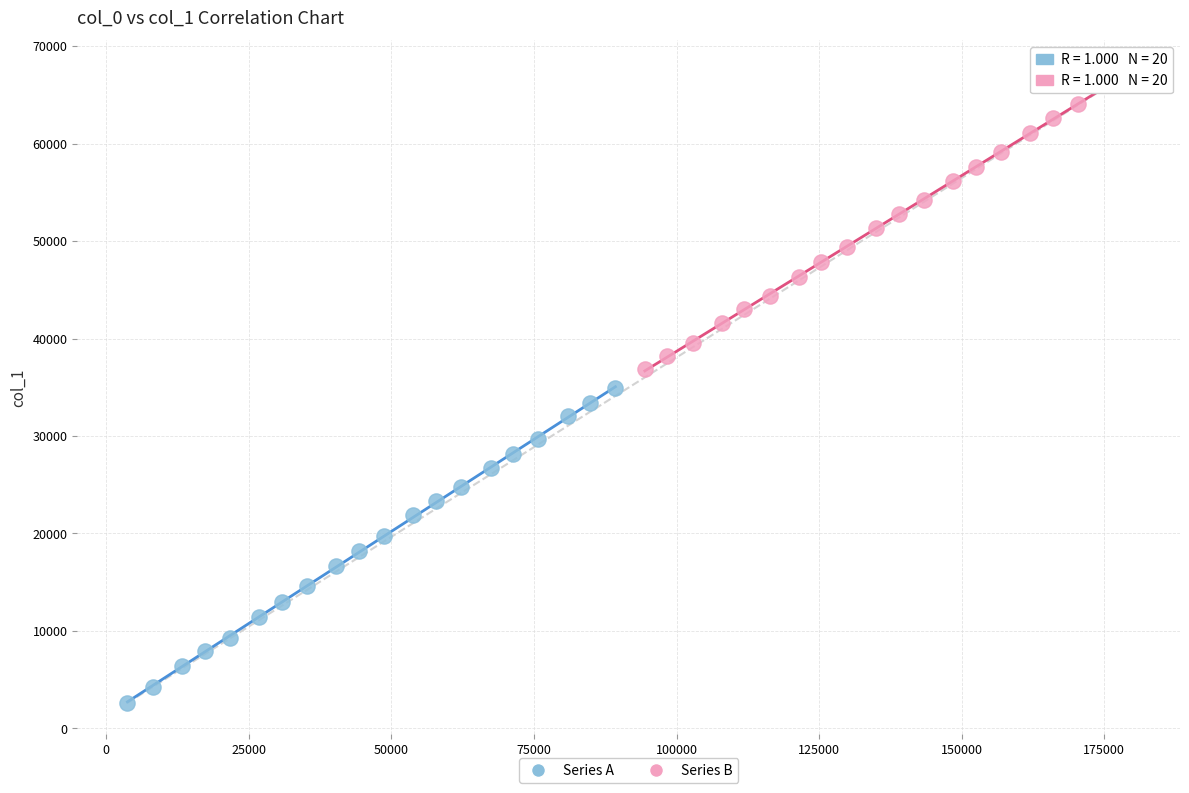

Which series reaches the maximum Y coordinate?

Series B